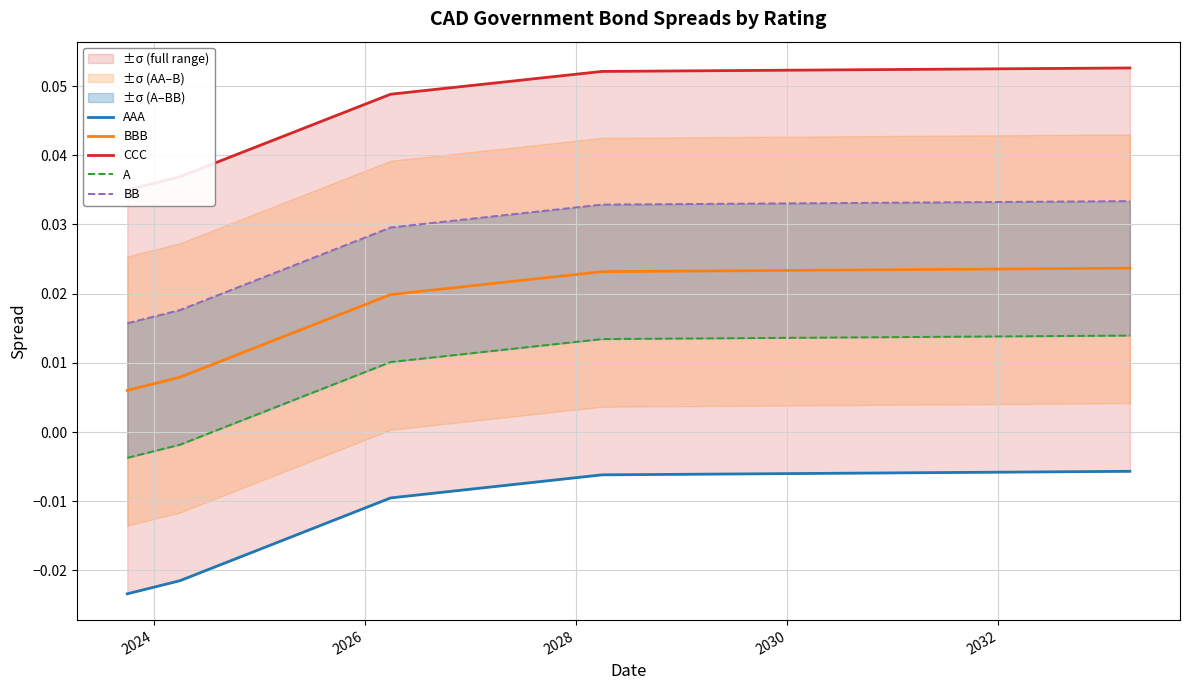

Reading left to right, list all the values displayed in this chart.

AAA: -0.0	-0.0	-0.0	-0.0	-0.0
BBB: 0.0	0.0	0.0	0.0	0.0
CCC: 0.0	0.0	0.0	0.1	0.1
A: -0.0	-0.0	0.0	0.0	0.0
BB: 0.0	0.0	0.0	0.0	0.0